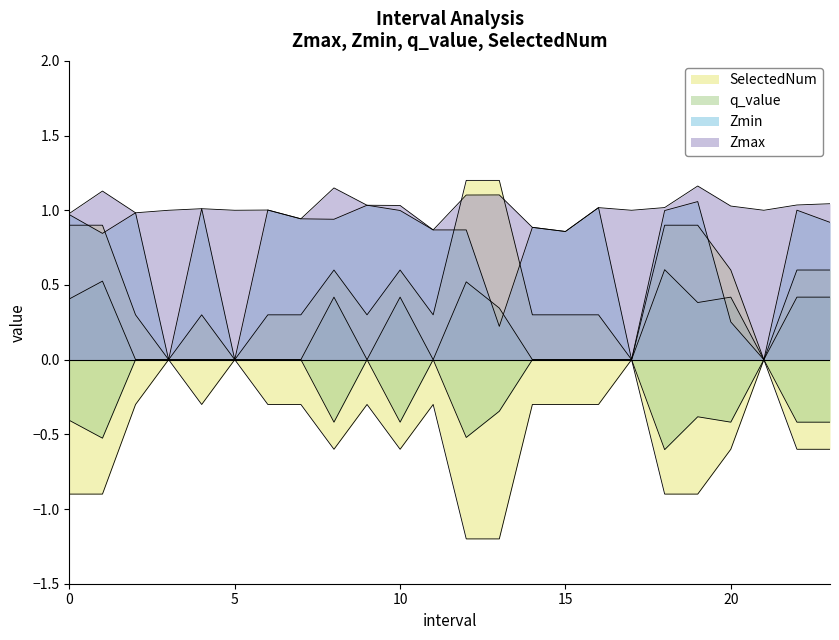

Count the q_value values in the range 0 to 1.

24